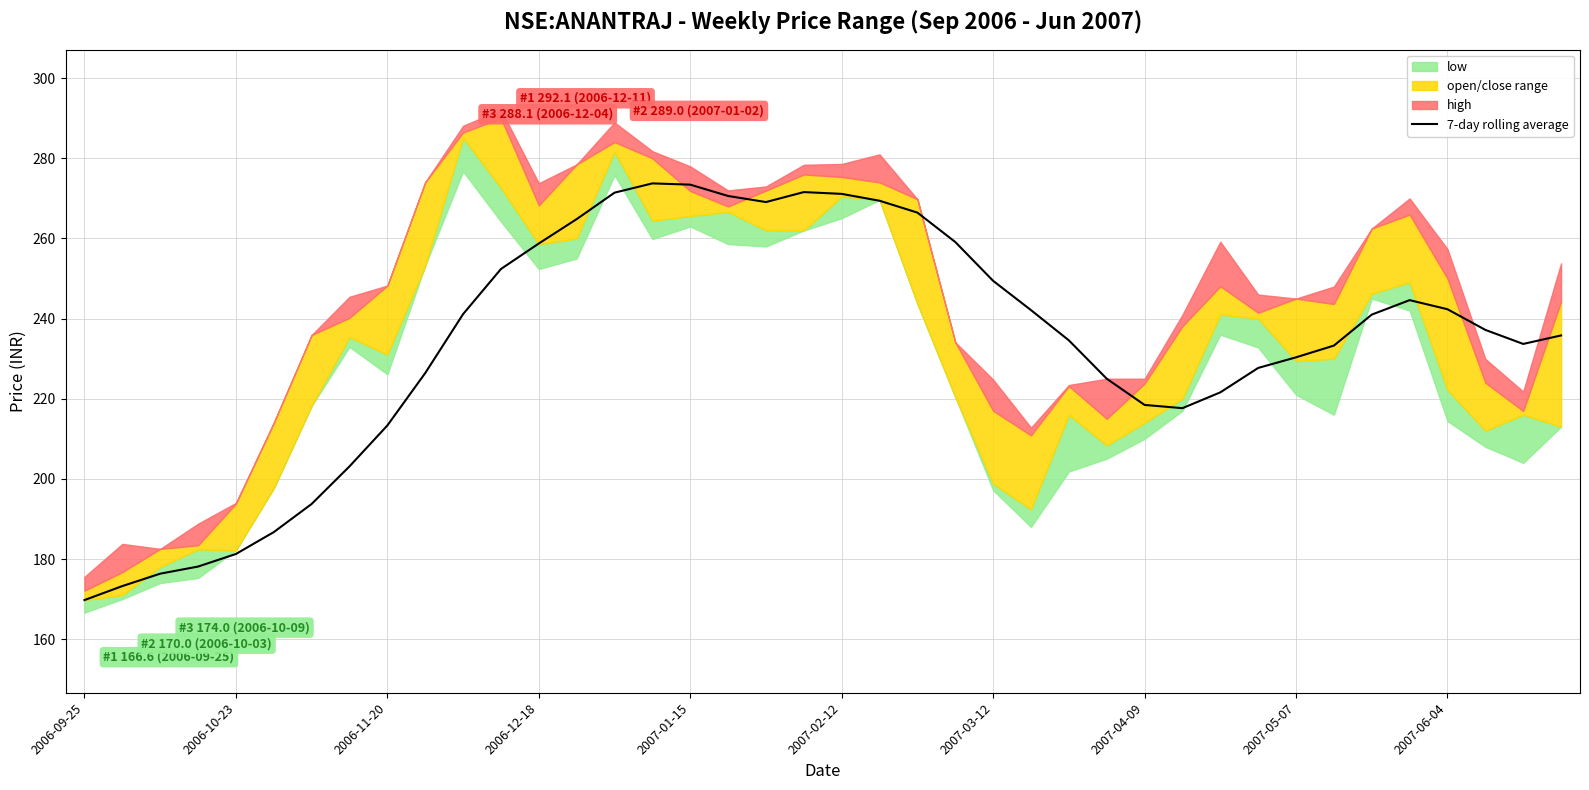

What is the sum of the values at 2006-10-23 and 11?

425.6